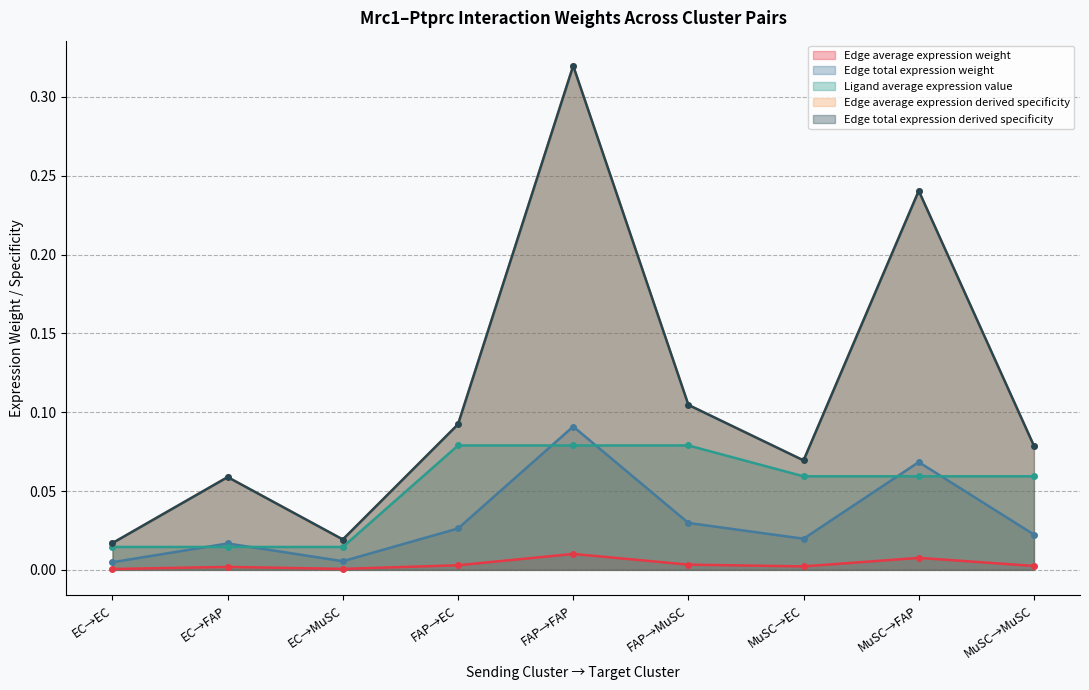

Which series changed the most between MuSC→EC and MuSC→MuSC?

Edge average expression derived specificity